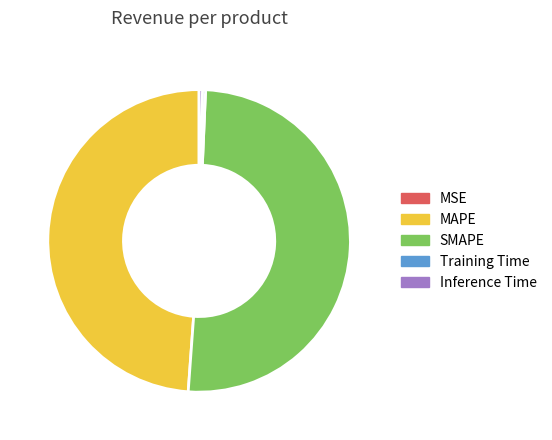

Is it true that SMAPE is 38% of the pie?

False